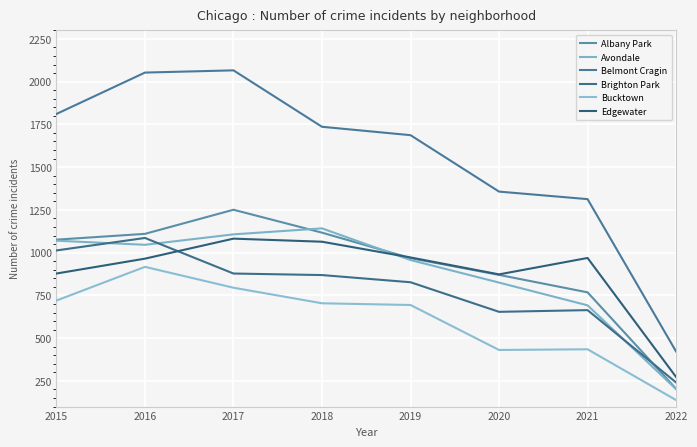

After their last crossing, which series has the higher values: Albany Park or Edgewater?

Edgewater